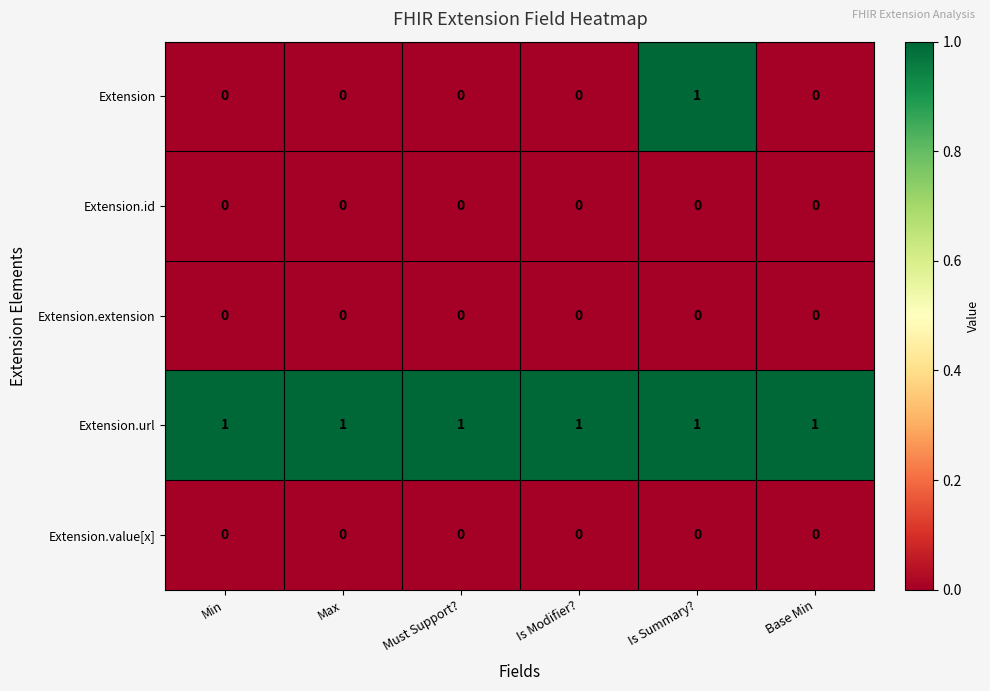

Reading left to right, list all the values displayed in this chart.

Extension: 0	0	0	0	1	0
Extension.id: 0	0	0	0	0	0
Extension.extension: 0	0	0	0	0	0
Extension.url: 1	1	1	1	1	1
Extension.value[x]: 0	0	0	0	0	0